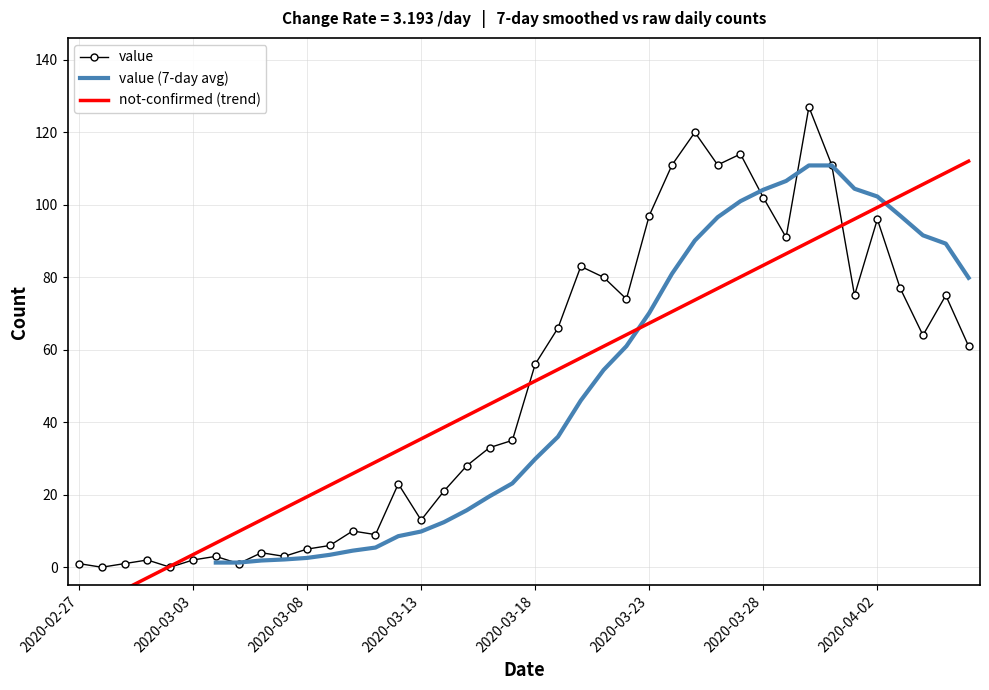

What is the maximum value shown in the chart?

127